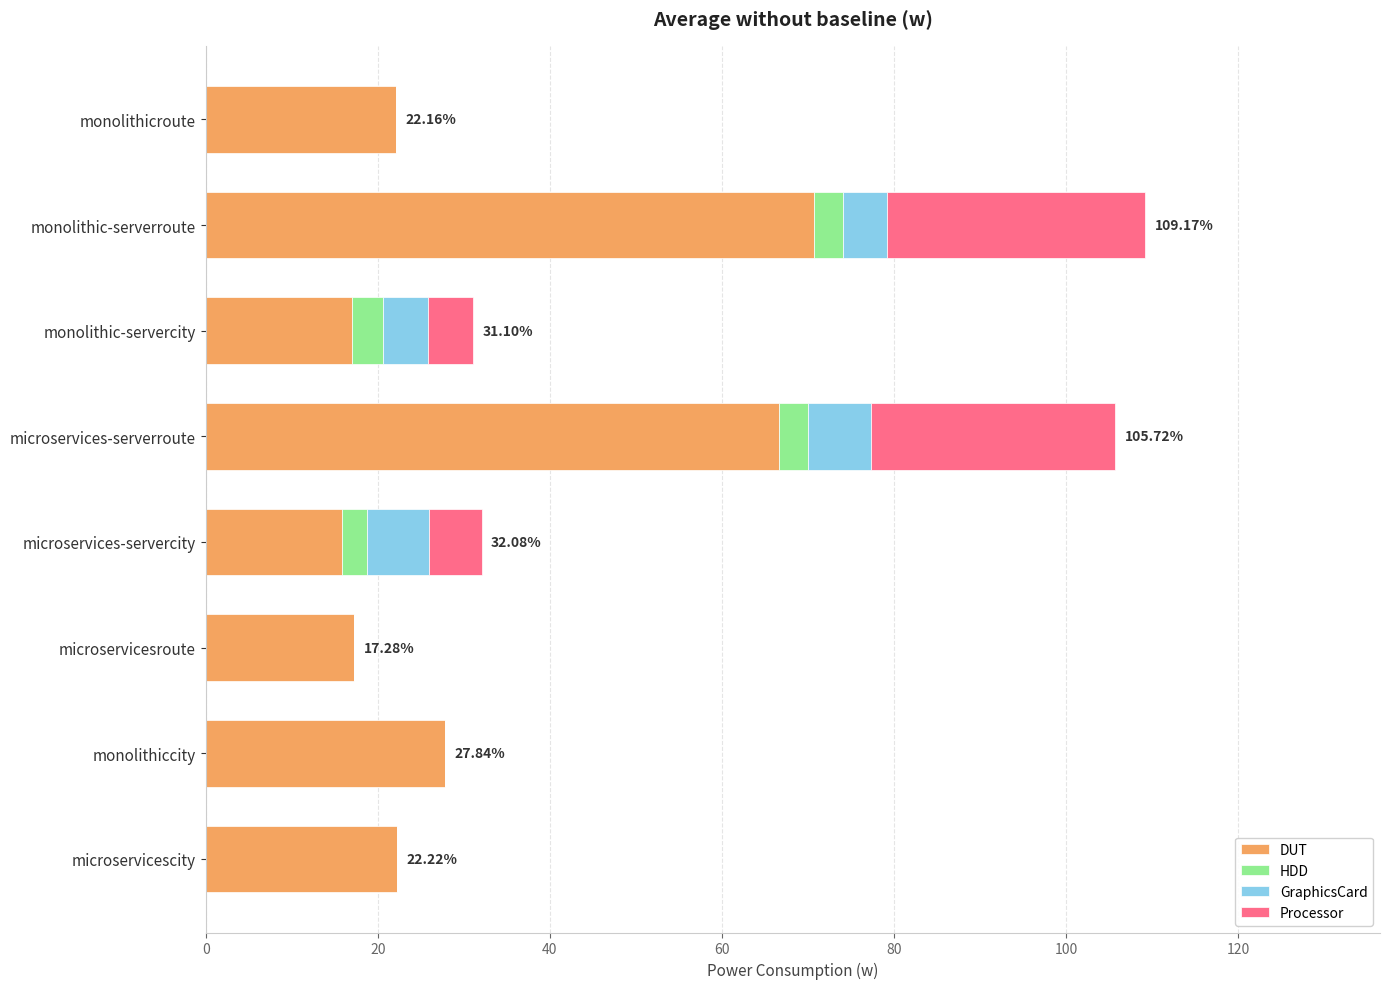

At which label does DUT reach its peak?

monolithic-serverroute